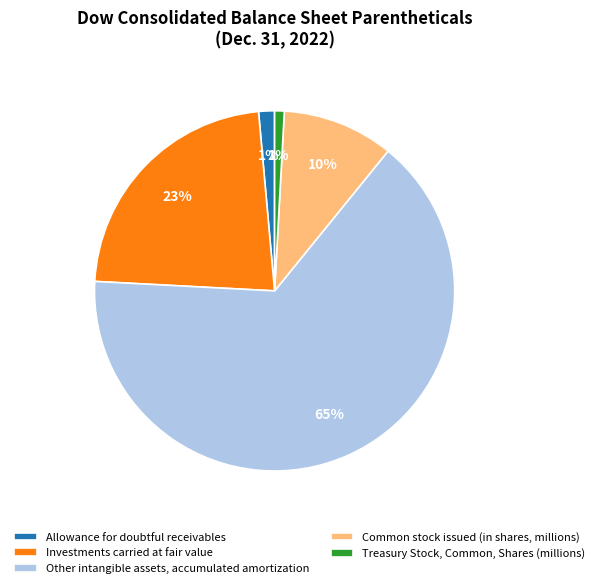

What percentage is the Investments carried at fair value slice, to the nearest percent?

23%